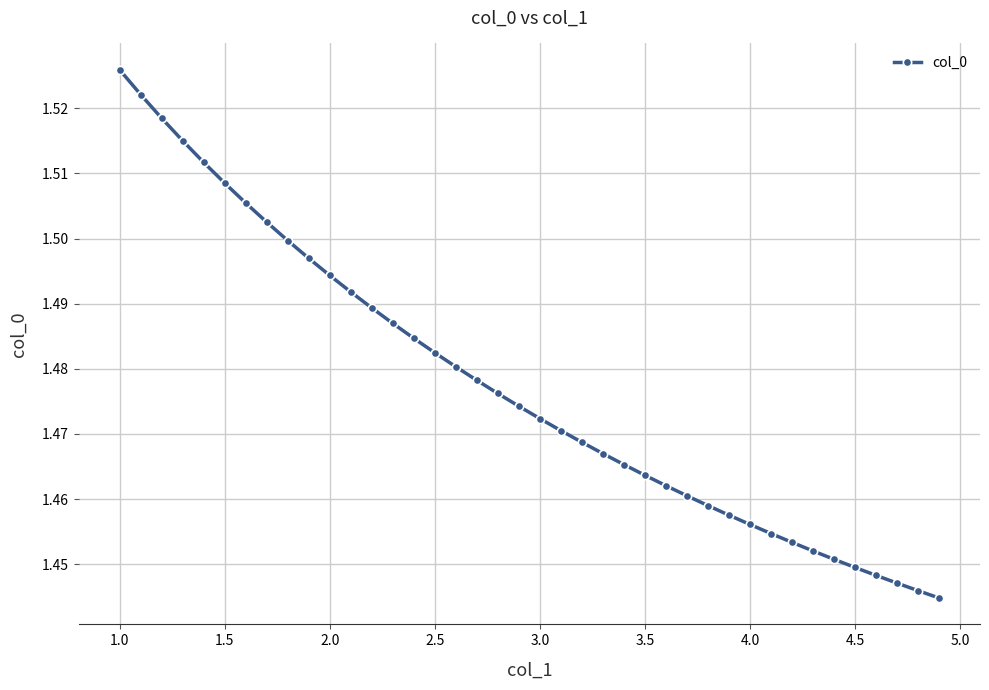

What is the sum of all values?

59.1